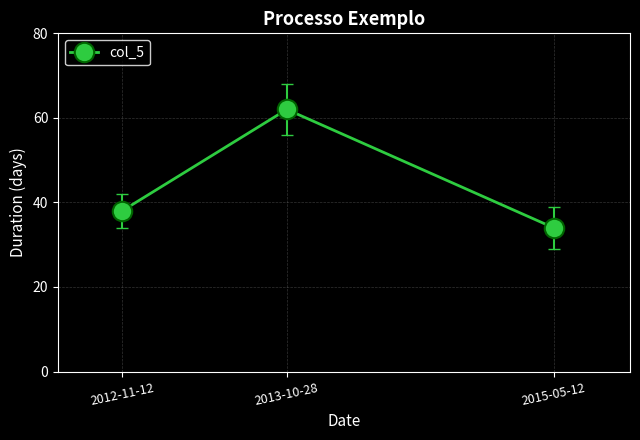

What is the difference between the values at 2013-10-28 and 2015-05-12?

28